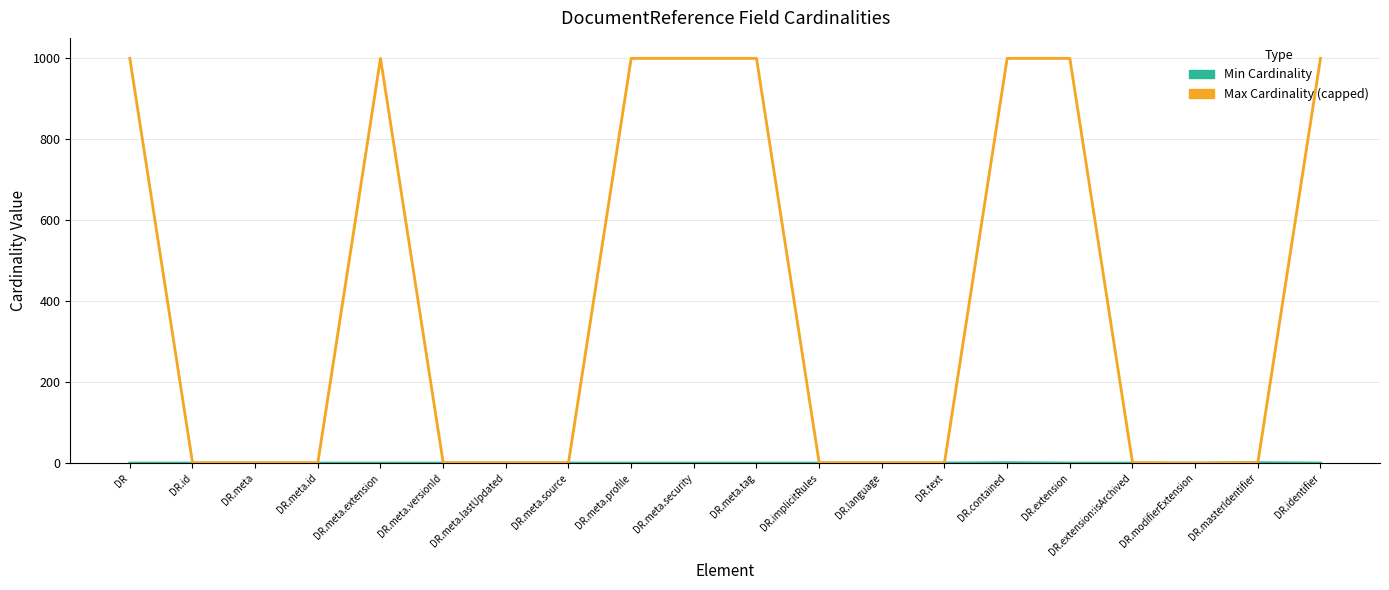

Count the Min Cardinality values in the range 0 to 1.

20